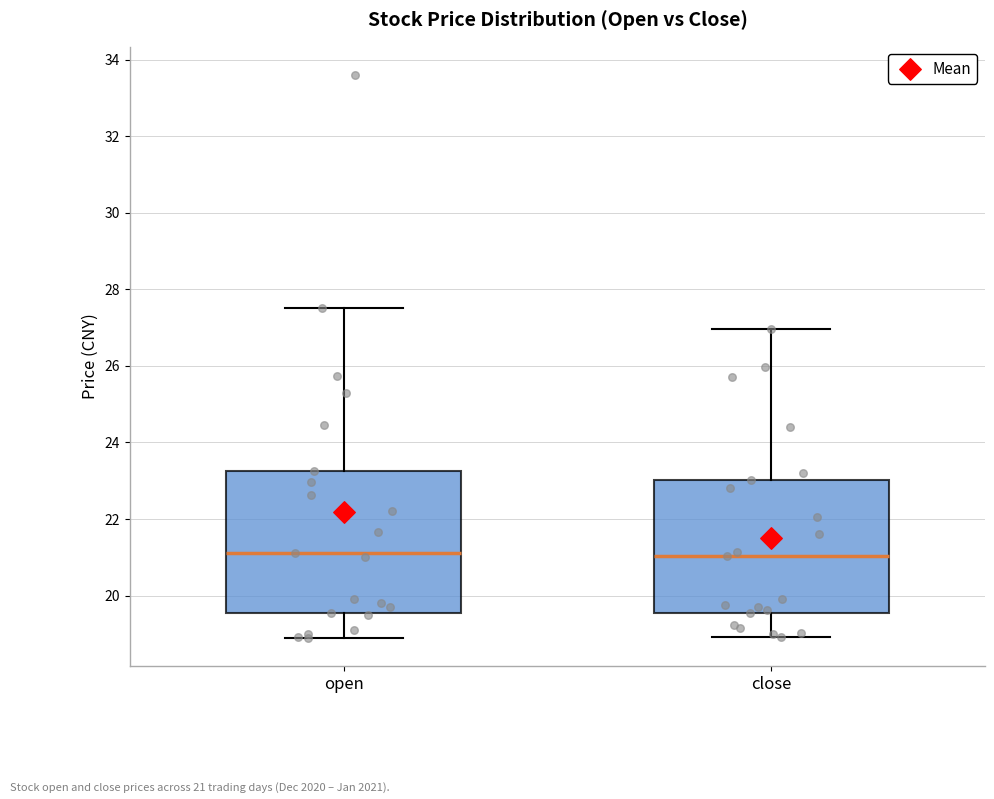

Which box is the tallest, from its lower edge to its upper edge?

open